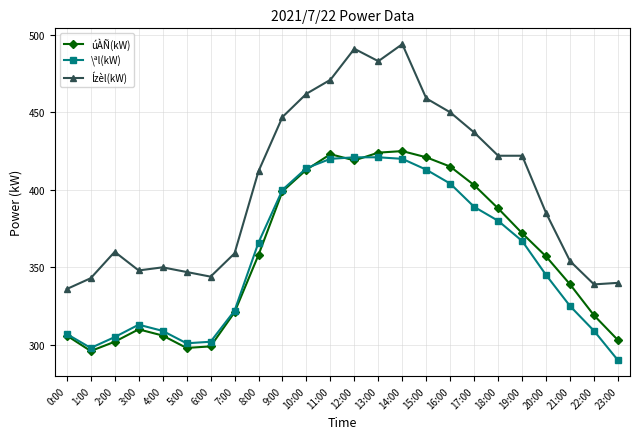

Where is the first local maximum for úÀÑ(kW)?

3:00